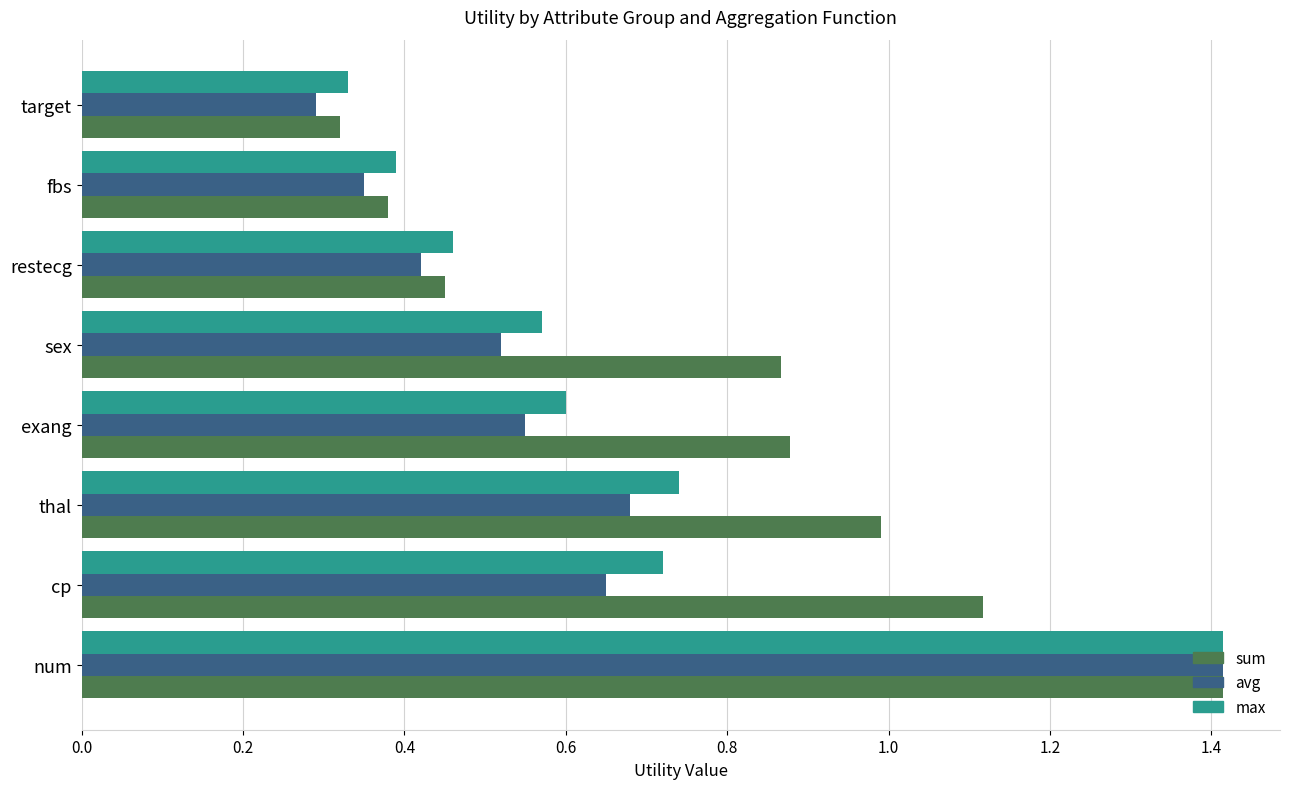

Where is sum nearest to the value 0?

target